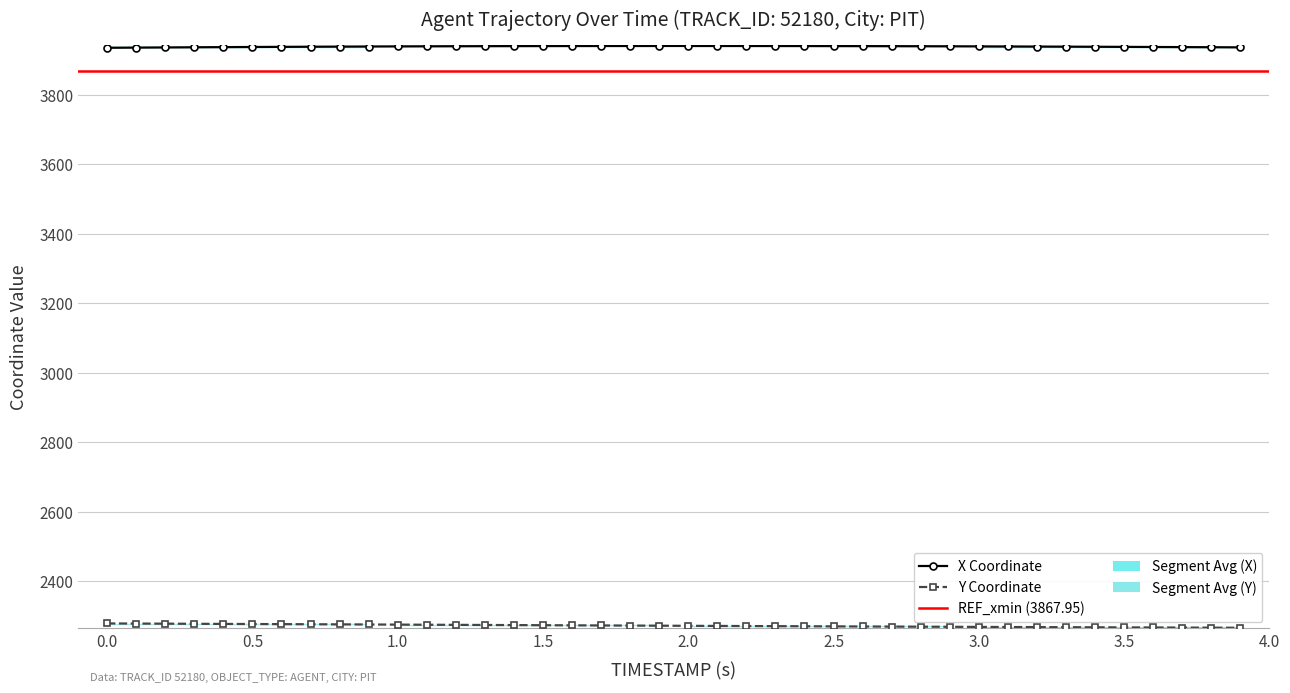

True or false: Y and X intersect in this chart.

False